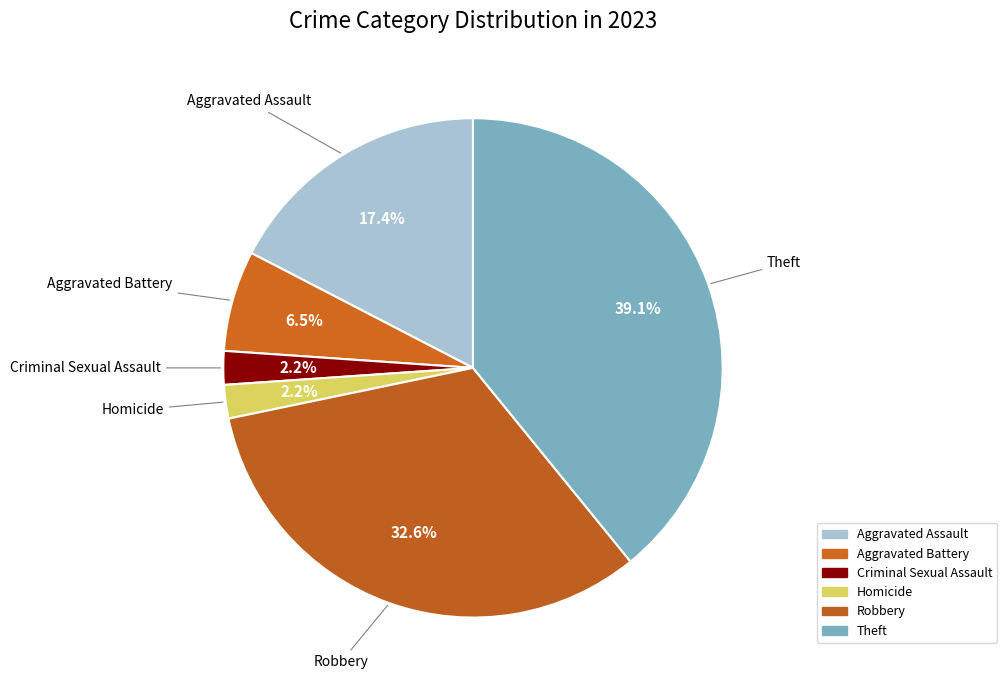

Count the number of slices in the pie.

6